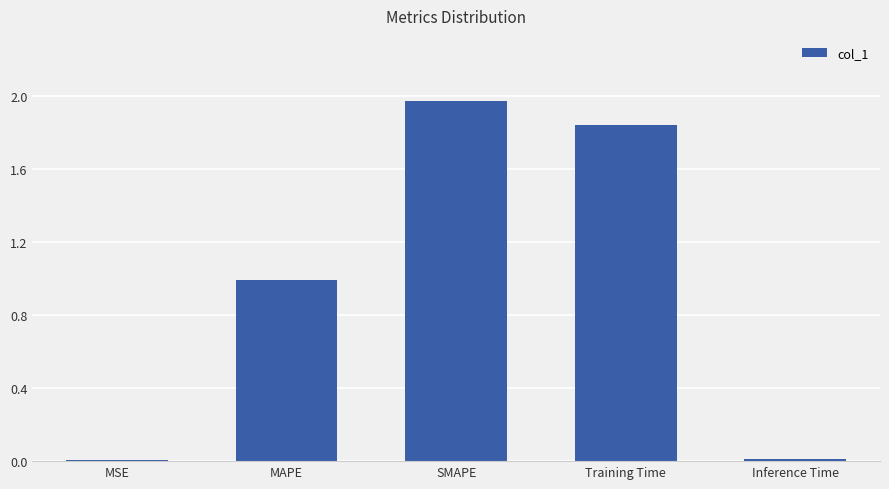

Which category has the highest value across all series?

SMAPE